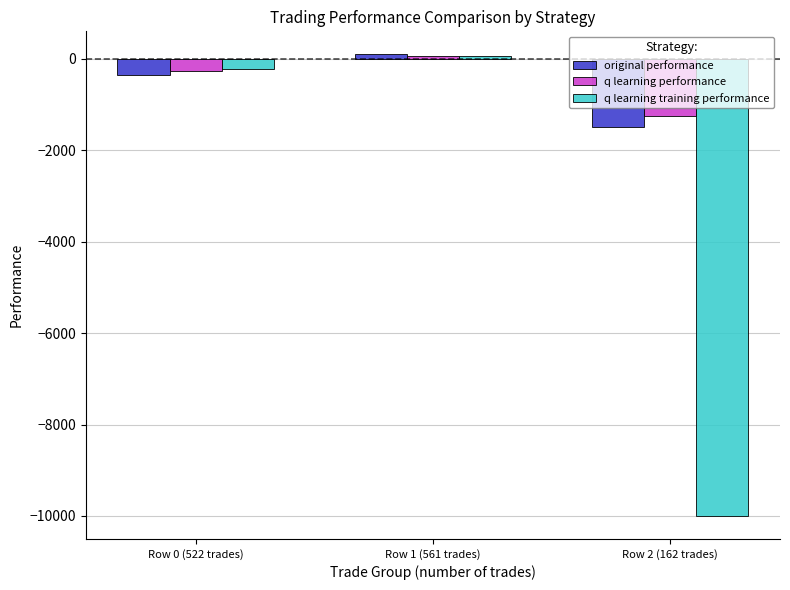

Reading left to right, transcribe all the data shown in this chart.

original performance: -364.9	94.4	-1502.7
q learning performance: -275.0	56.3	-1258.5
q learning training performance: -224.7	60.9	-10000.0